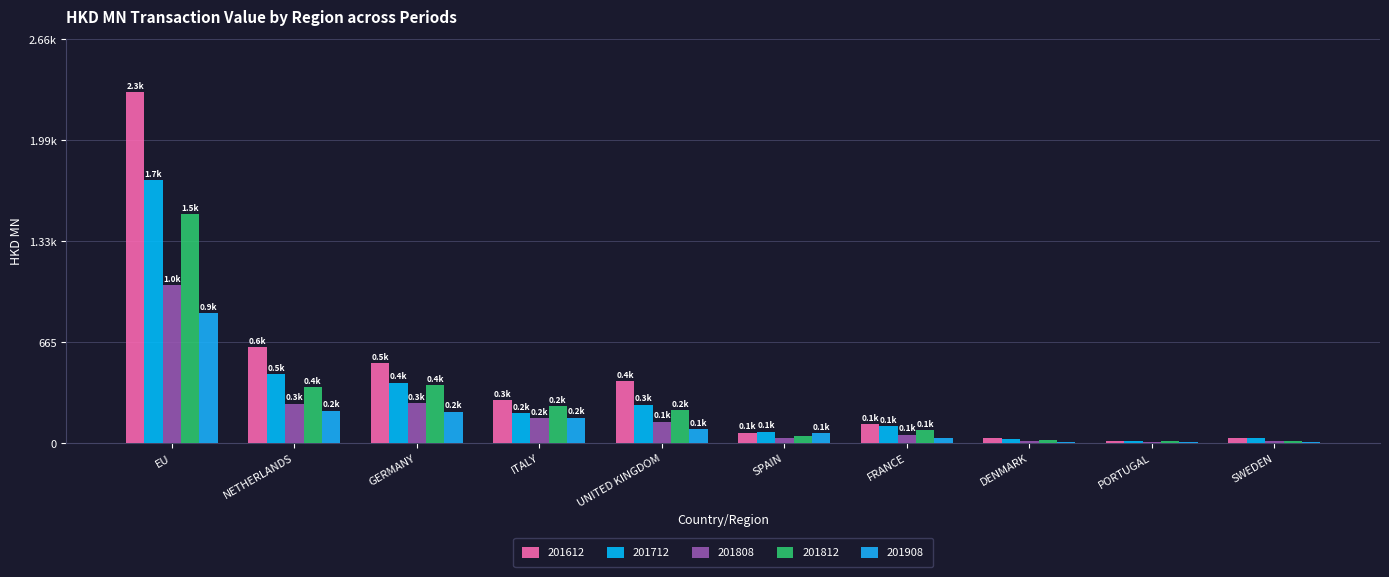

Which series has the largest range (max minus min)?

201612